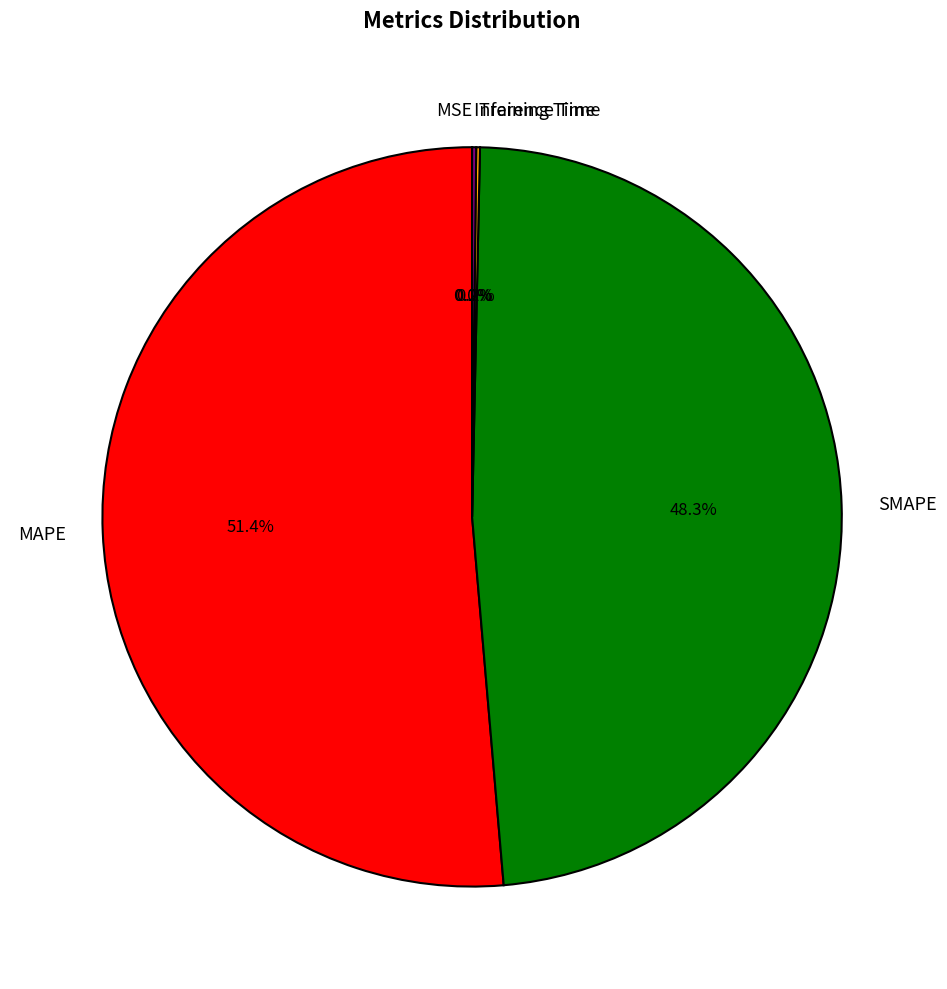

What is the largest slice in the pie chart?

MAPE